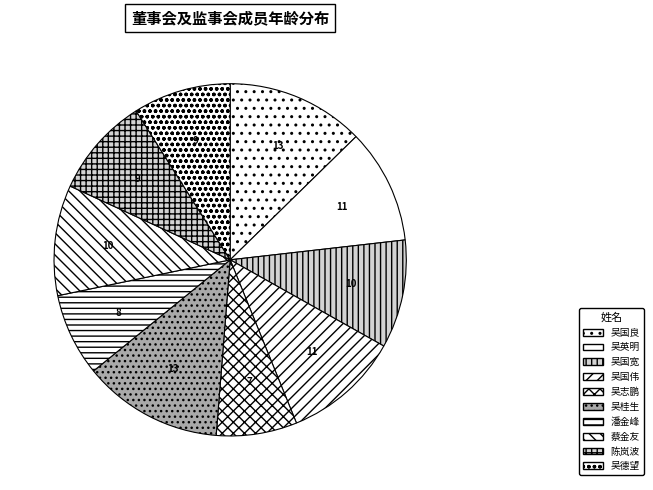

How many slices are in this pie chart?

10